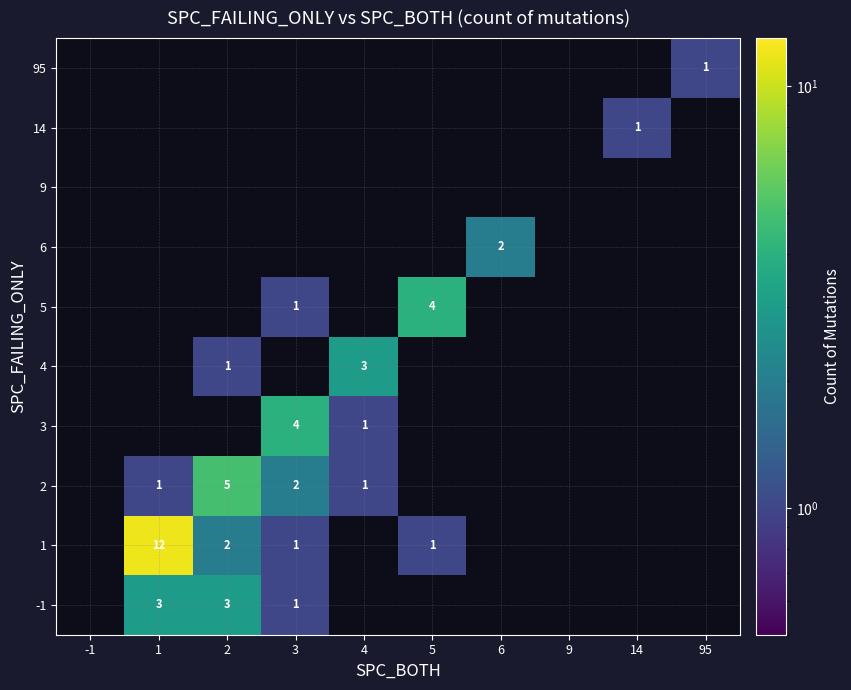

How many categories are shown in the chart?

10